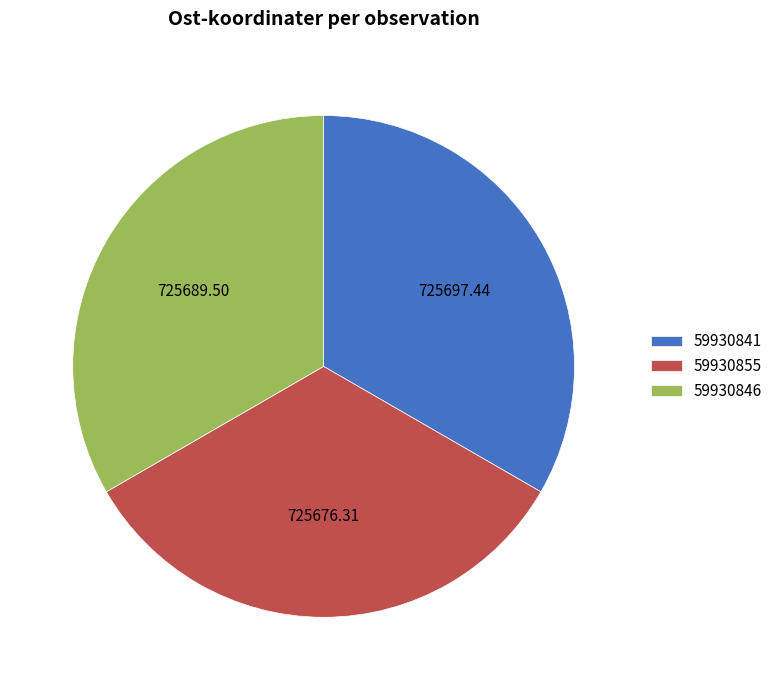

Is there any slice that represents more than half of the pie?

No